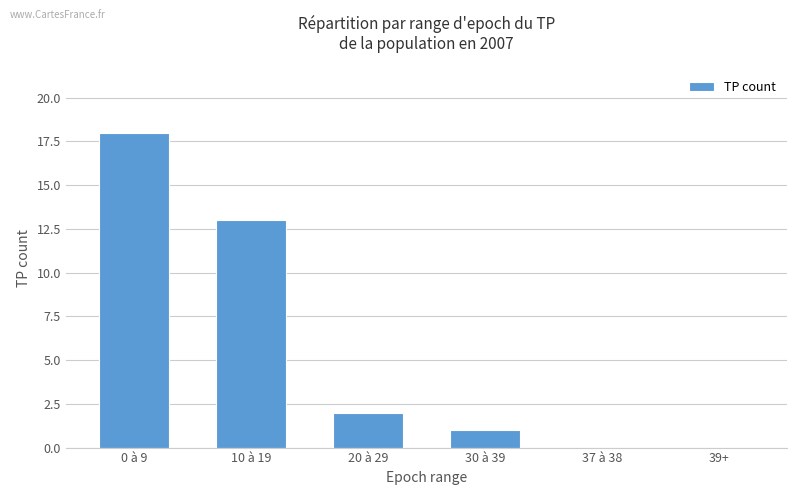

What value does the data have at 10 à 19?

13